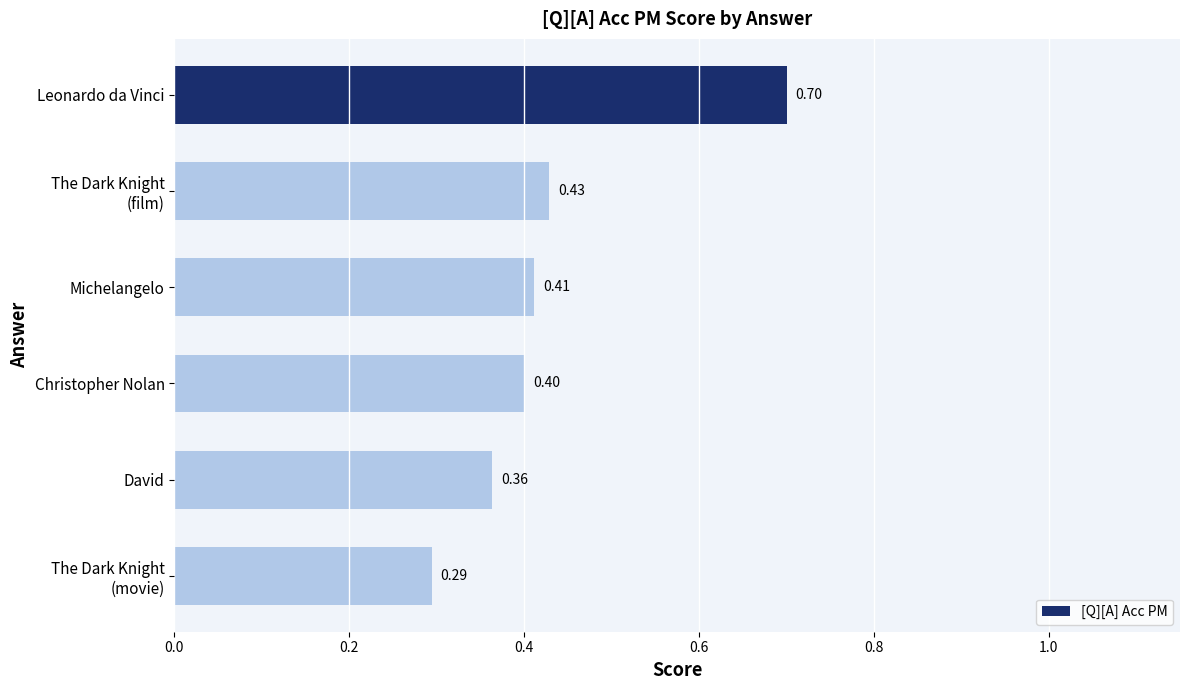

What is the sum of all values?

2.6